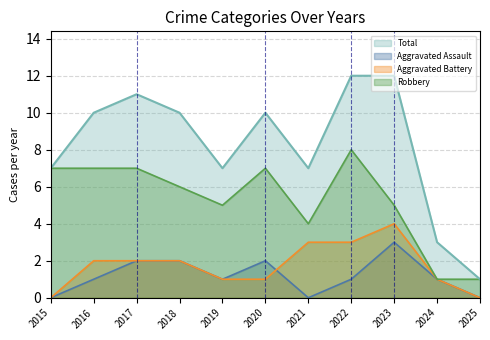

True or false: Aggravated Battery and Aggravated Assault cross at least once.

True